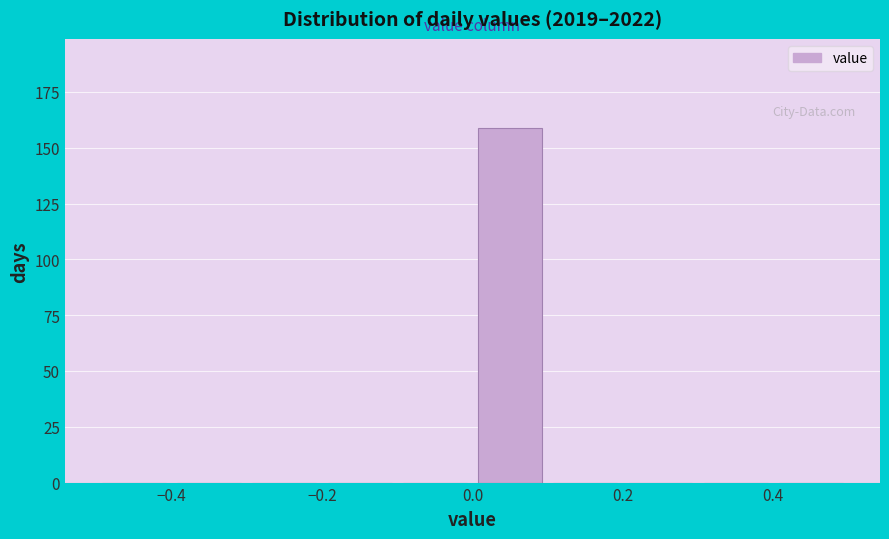

Reading left to right, transcribe this chart: for each bar, give the range it covers on the x-axis and its height. The values are not printed on the chart, so give them approximately, as read against the axis.

-0.5 to -0.4: 0
-0.4 to -0.3: 0
-0.3 to -0.2: 0
-0.2 to -0.1: 0
-0.1 to 0.0: 0
0.0 to 0.1: 160
0.1 to 0.2: 0
0.2 to 0.3: 0
0.3 to 0.4: 0
0.4 to 0.5: 0